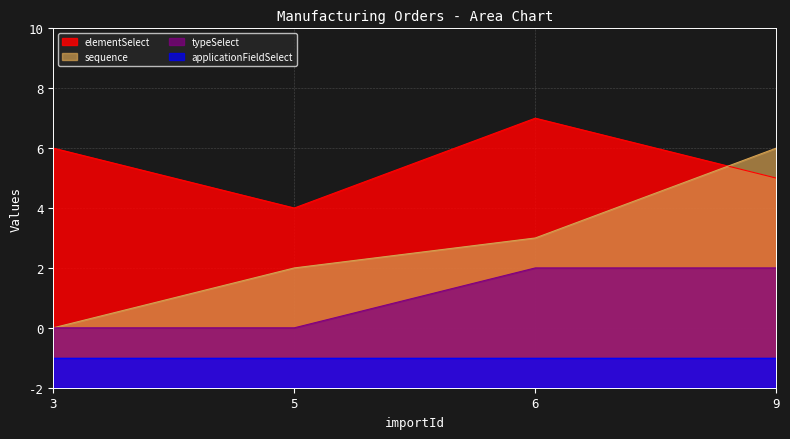

True or false: sequence and typeSelect cross at least once.

False